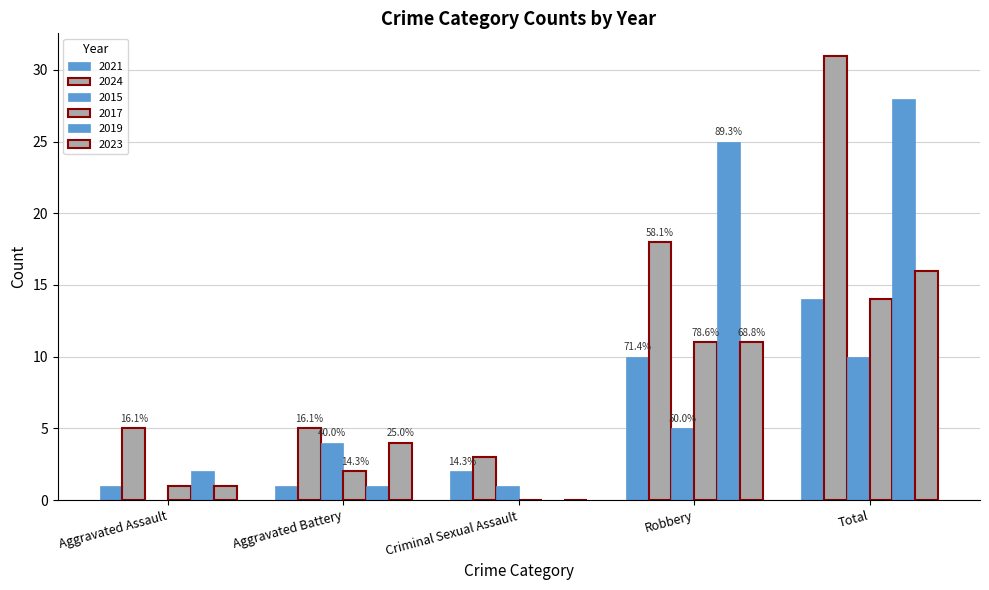

How many series are shown in this chart?

6